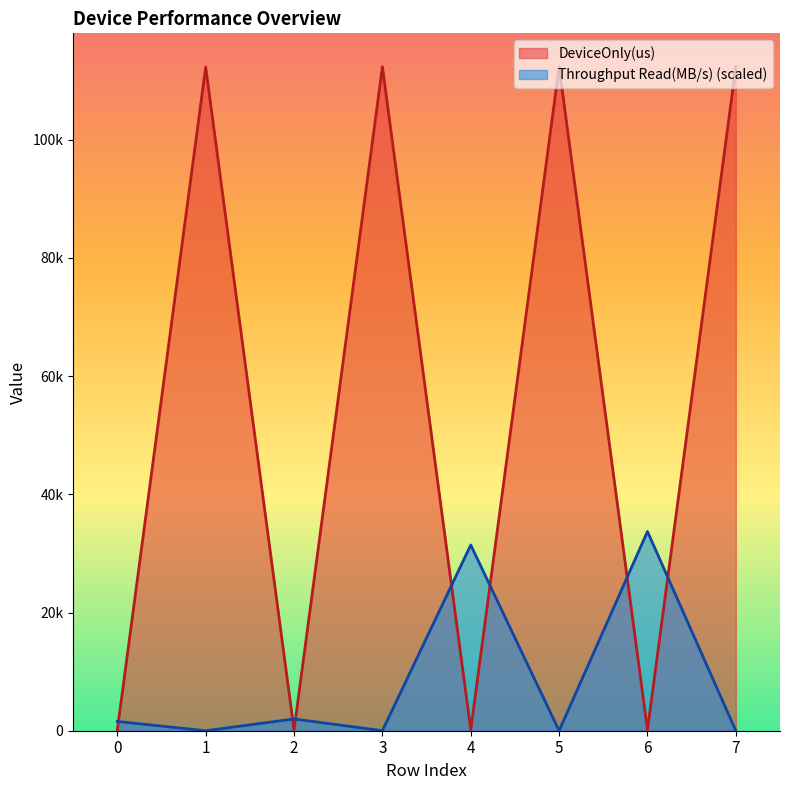

What is the highest value of the Throughput Read(MB/s) series?

33711.7